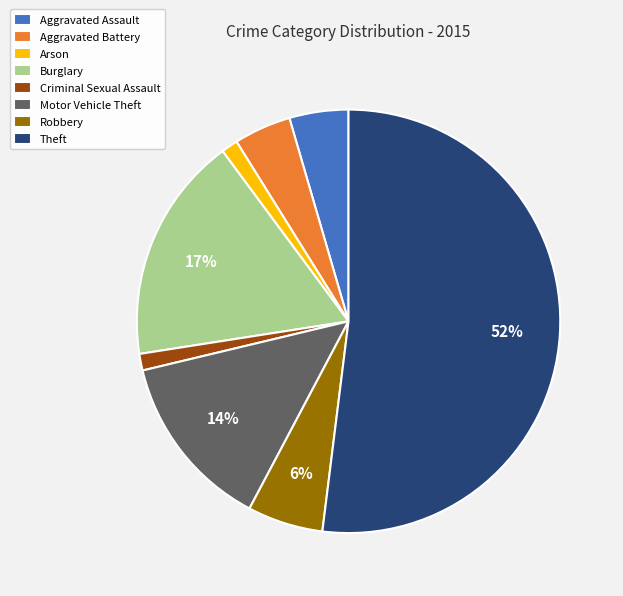

Do Criminal Sexual Assault and Aggravated Assault together represent more than half of the pie?

No